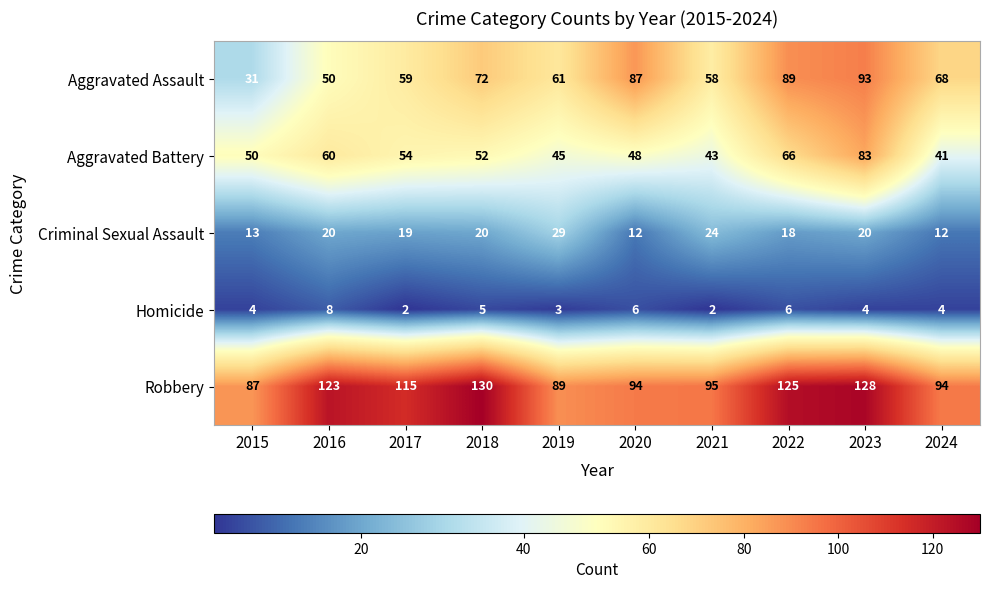

Count the Homicide values in the range 3 to 6.

7